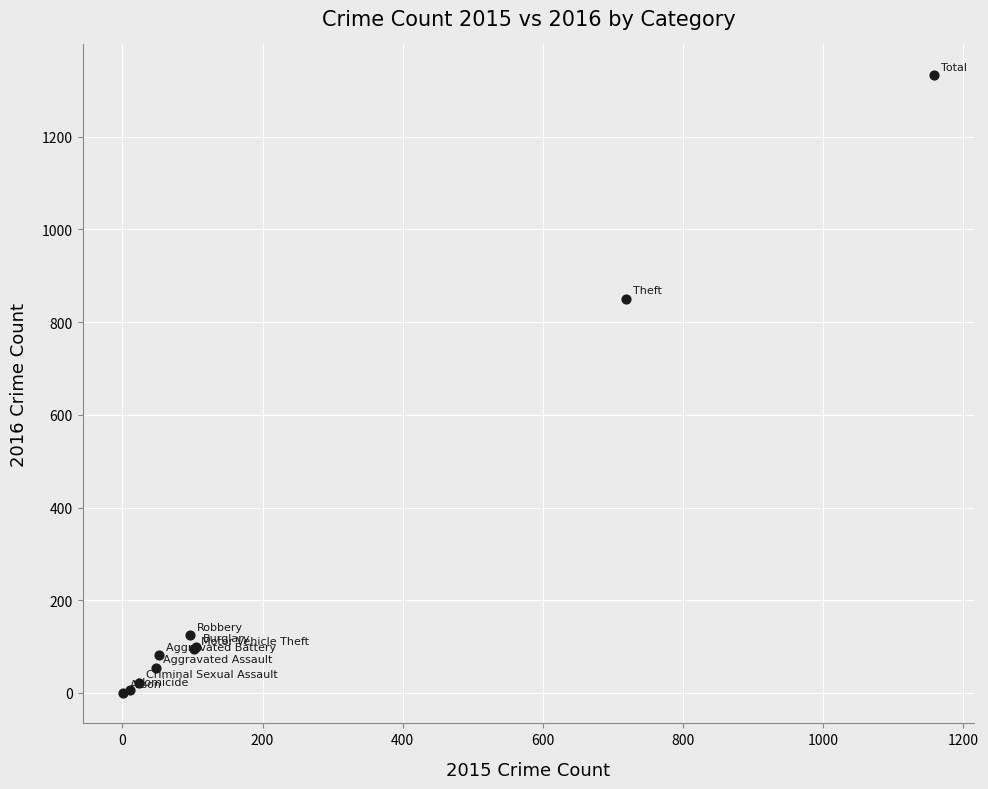

What Y value in the scatter plot is closest to 666?

850